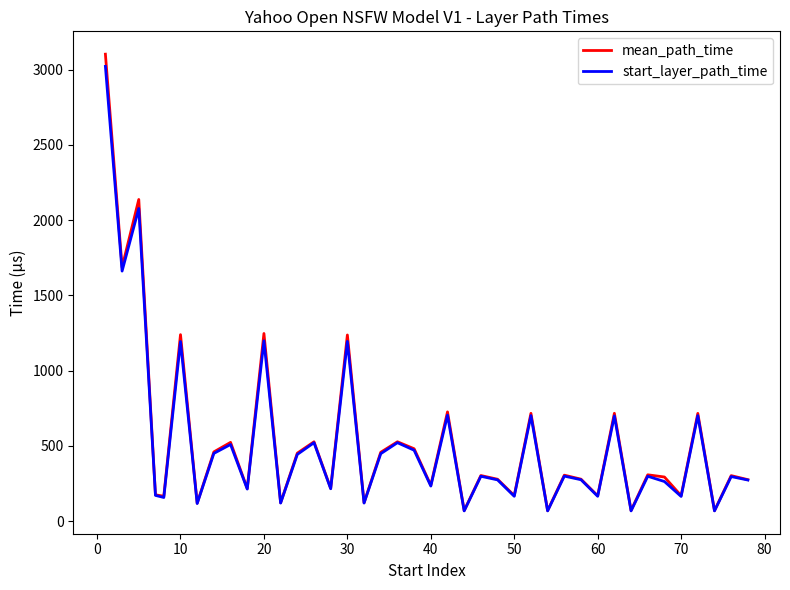

Which series has the widest spread of values?

mean_path_time